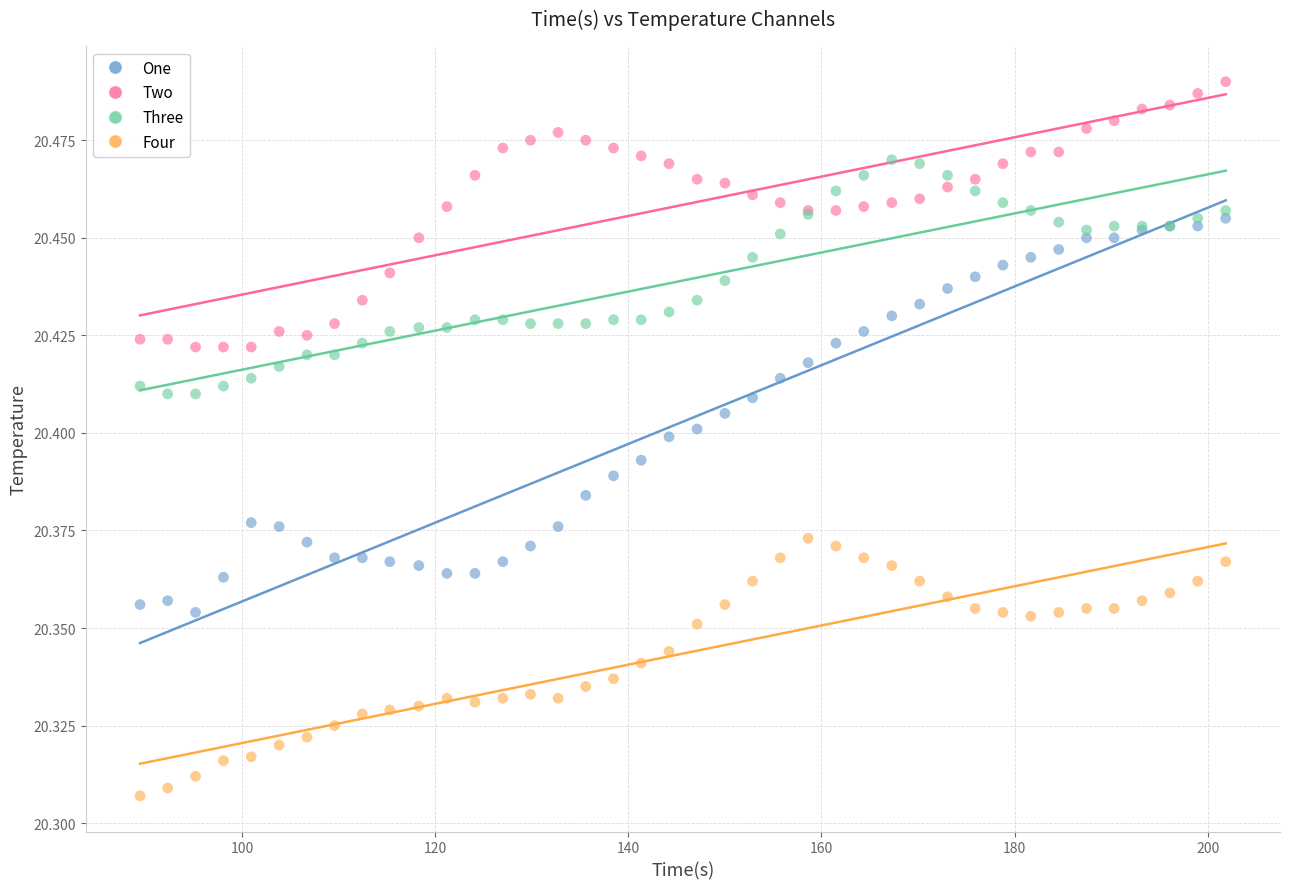

What are all the series names shown in the legend?

One, Two, Three, Four